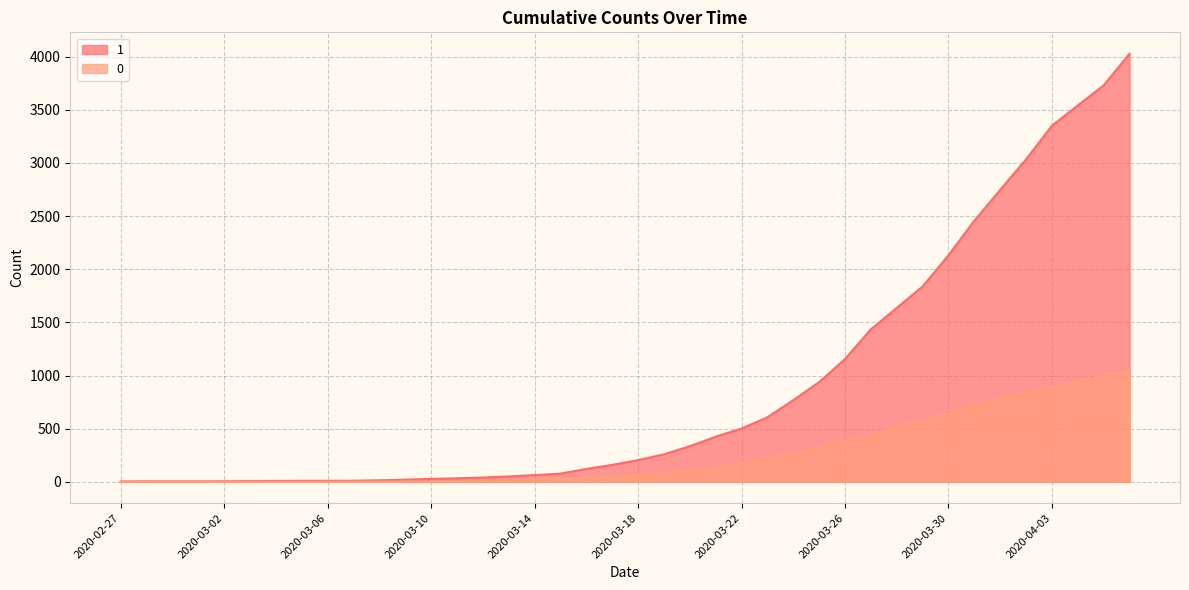

At which category is the sum across all series the highest?

2020-04-06